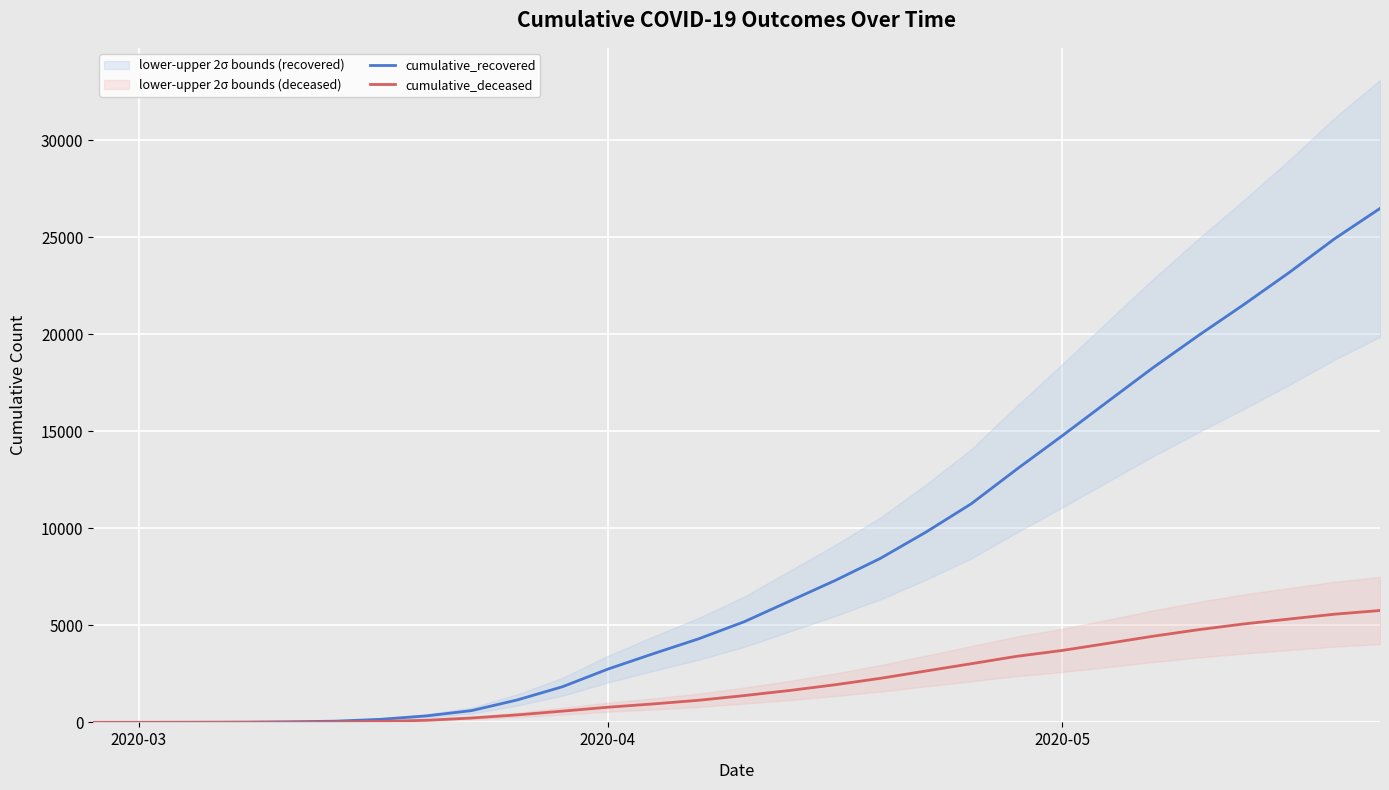

How many lines are shown in the chart?

2